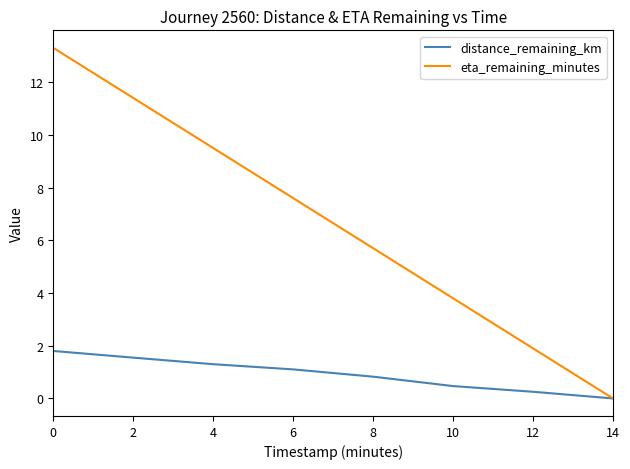

How many positive values does the distance_remaining_km series have?

7